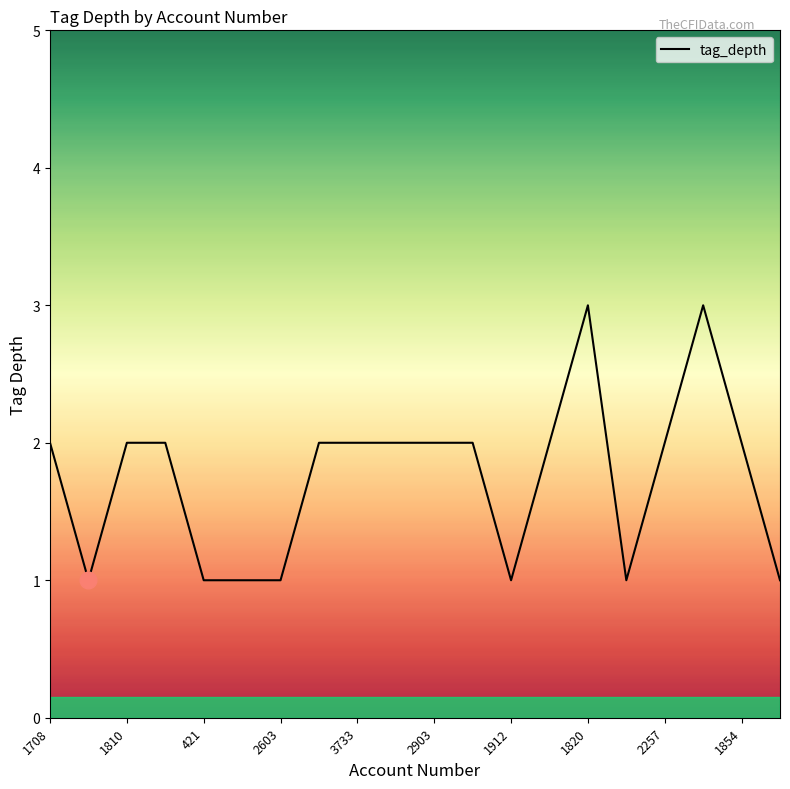

What is the greatest value displayed?

3